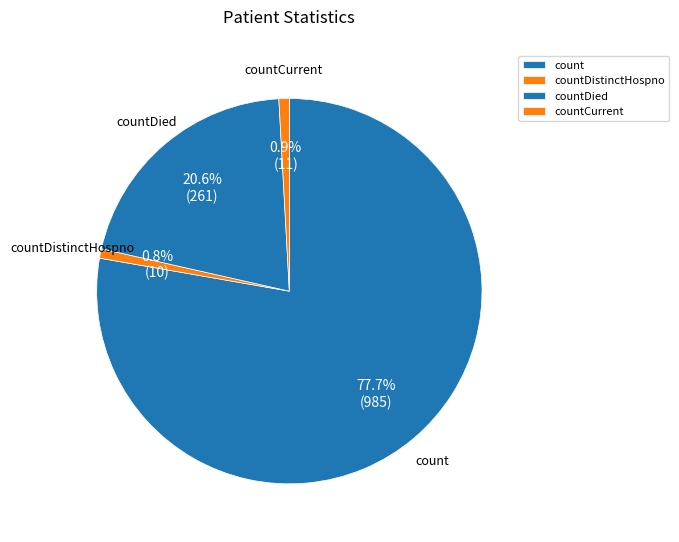

Which category accounts for the majority?

count